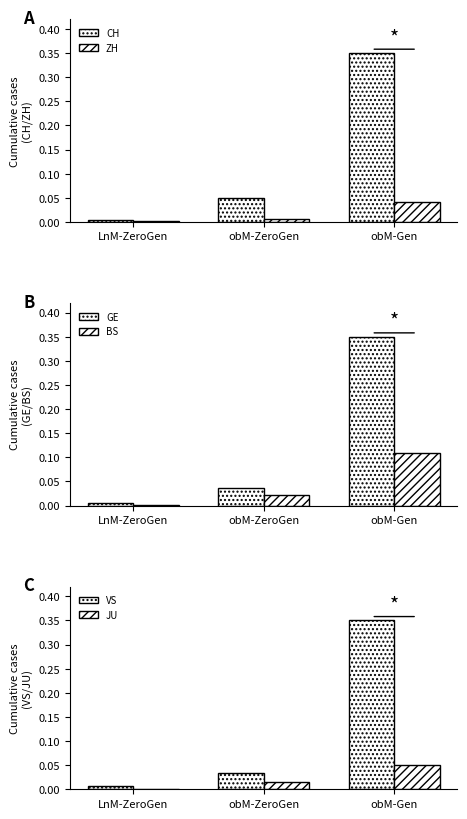

What is the difference between the VS values at obM-Gen and obM-ZeroGen?

0.3